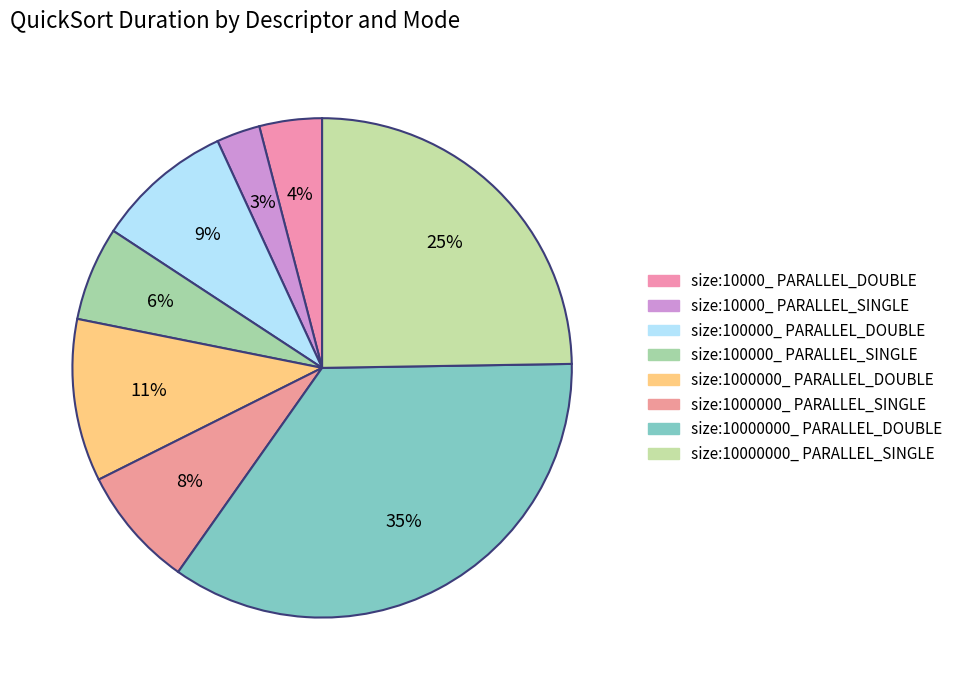

True or false: size:1000000_ PARALLEL_DOUBLE accounts for 1% of the total.

False